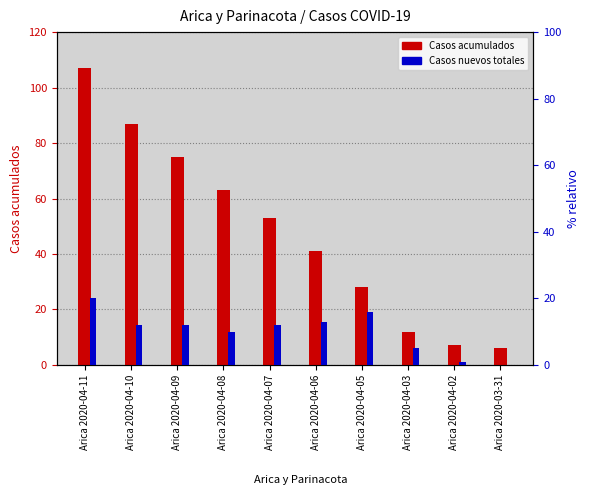

At how many categories does at least one series exceed 57?

4